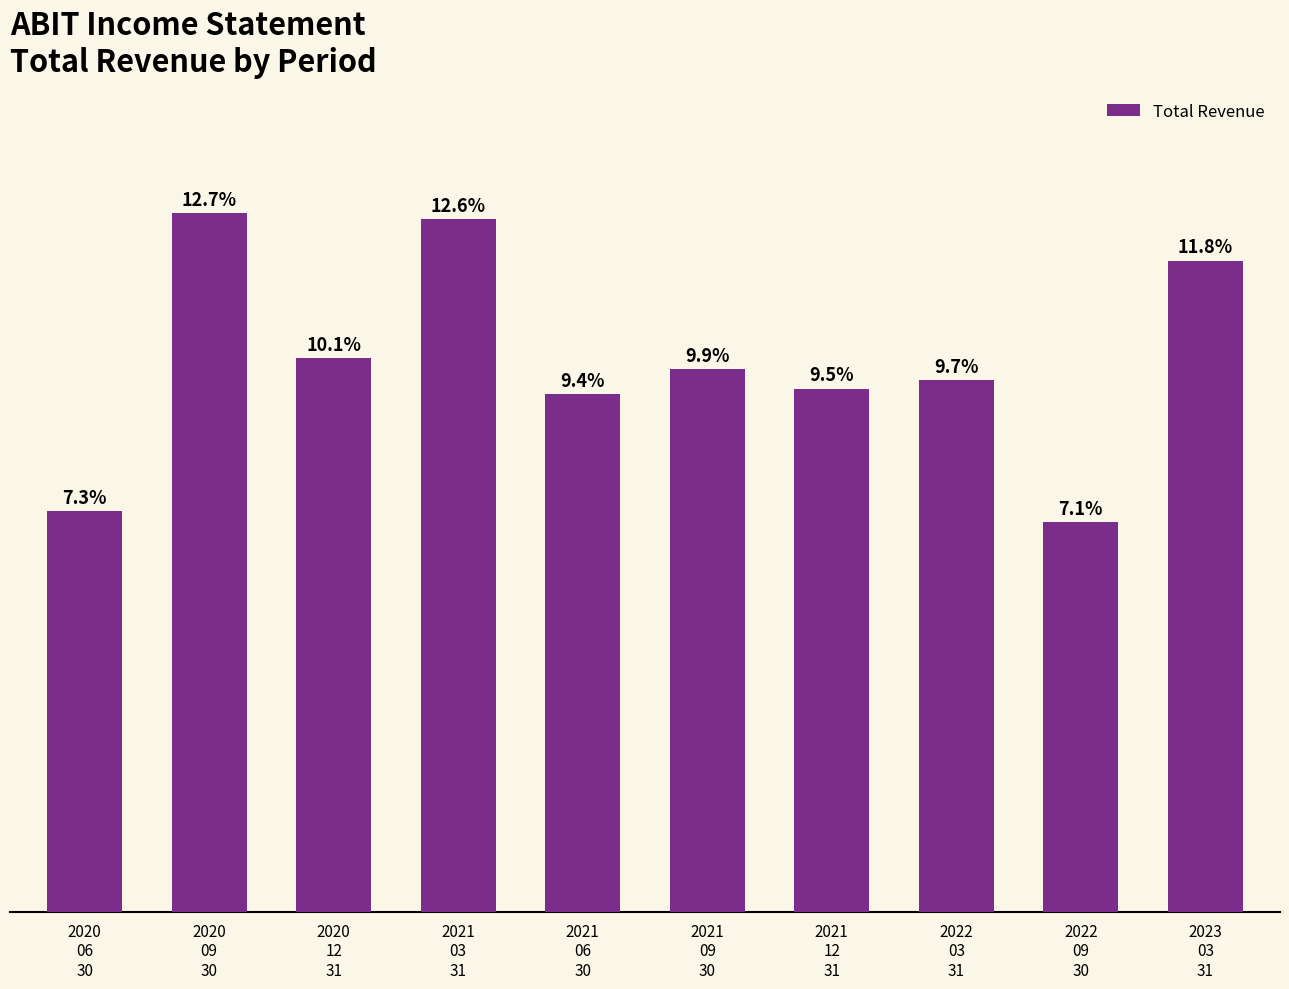

What is the change in value from 2020
09
30 to 2023
03
31?

-1700